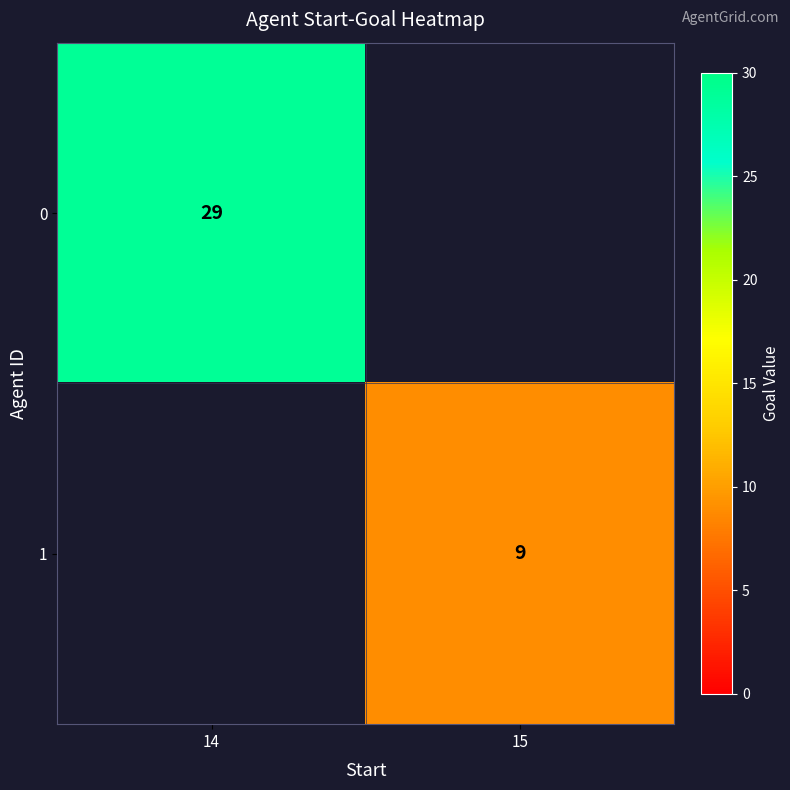

Is the value of 0 at 14 greater than the value of 1 at 15?

Yes